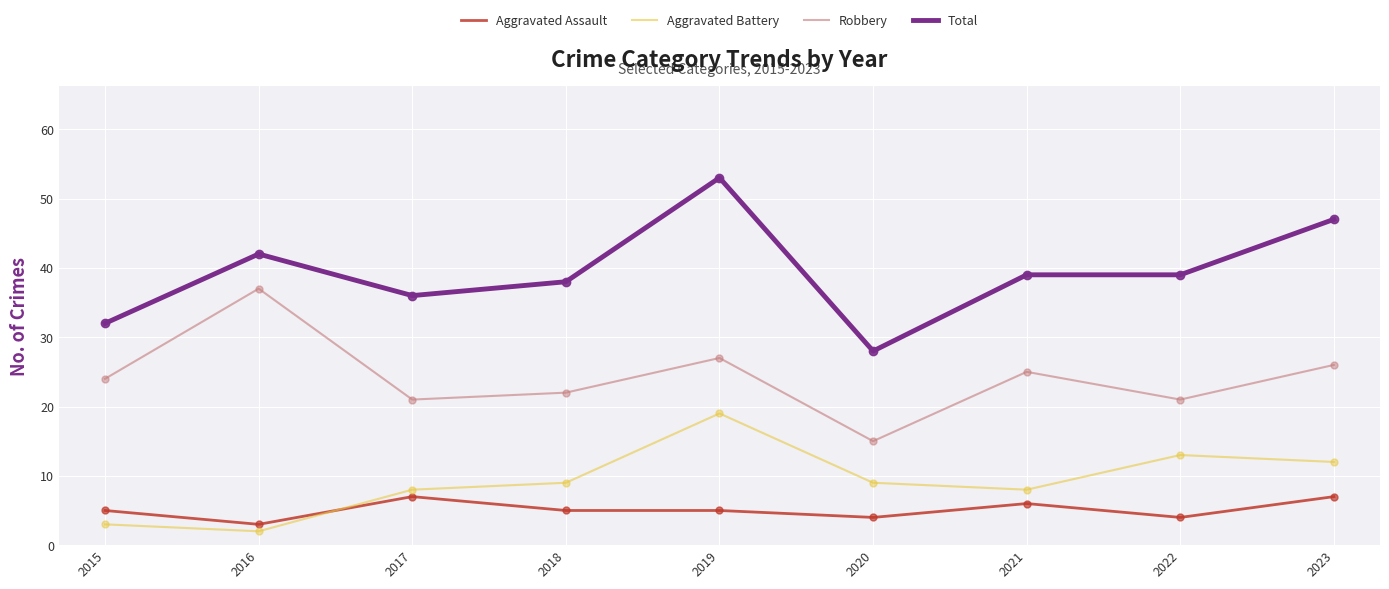

What is the spread (max minus min) of values at 2022?

35